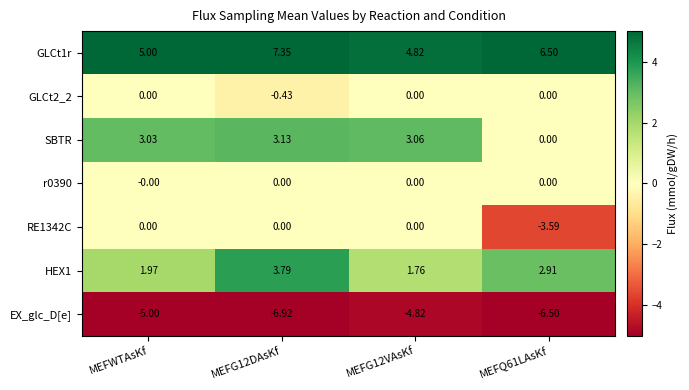

At how many categories does at least one series exceed 3?

4